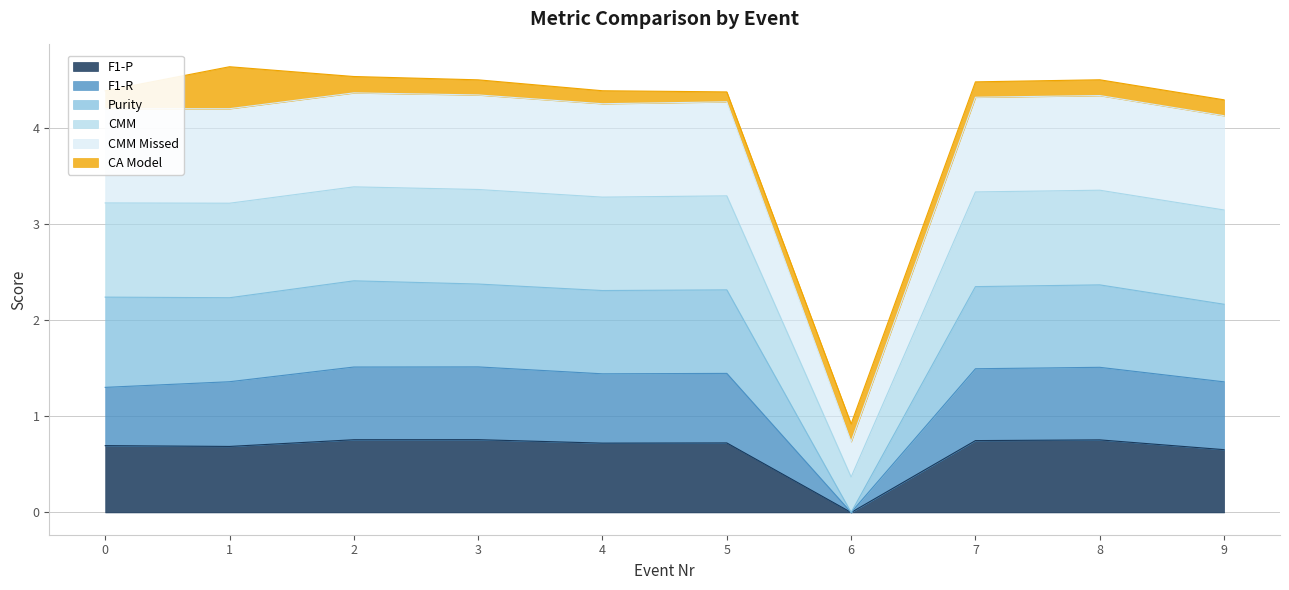

What are all the series names shown in the legend?

F1-P, F1-R, Purity, CMM, CMM Missed, CA Model